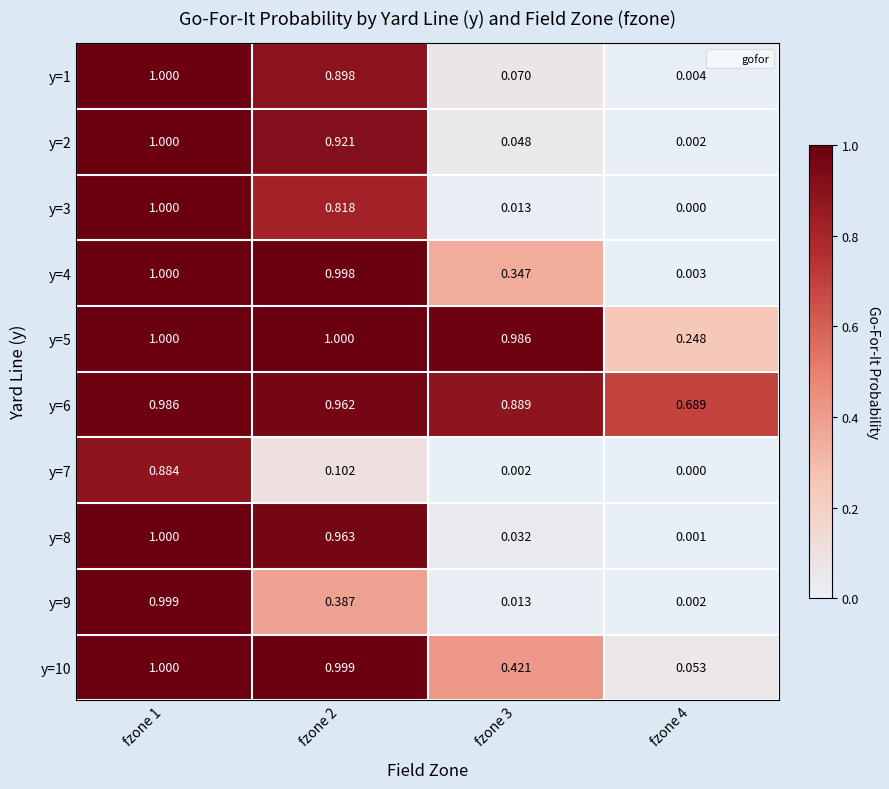

Is the value of y=5 at fzone 2 greater than the value of y=2 at fzone 2?

Yes